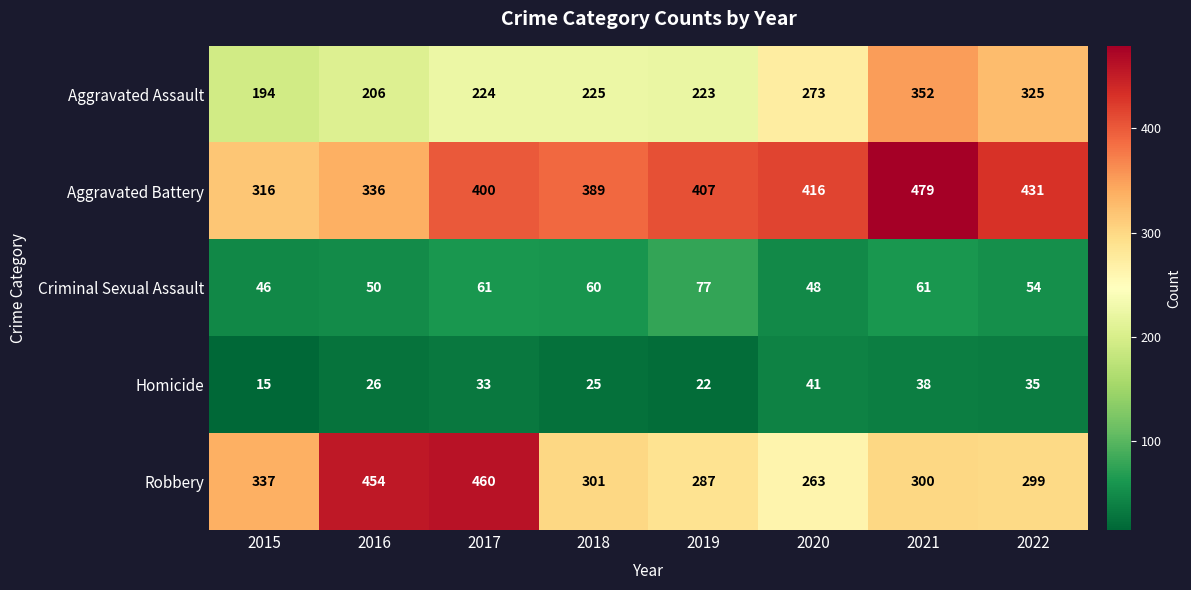

How many categories are shown in the chart?

8